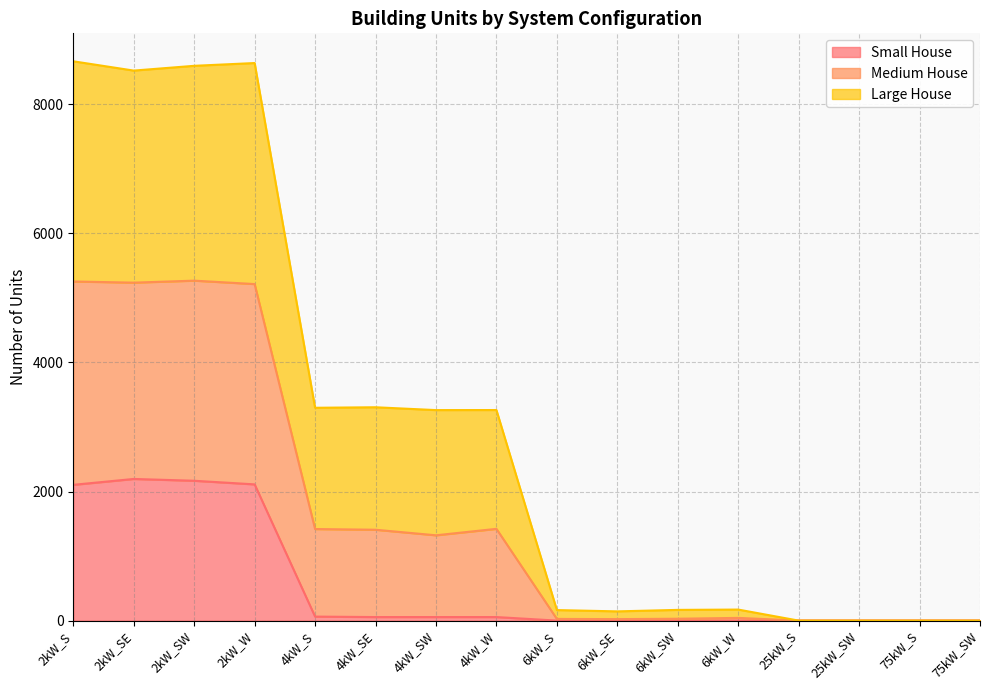

Is it true that Medium House equals 1050 at 4kW_S?

False